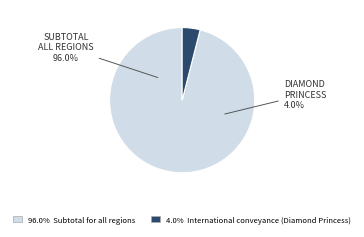

Does Subtotal for all regions account for over 50% of the chart?

Yes